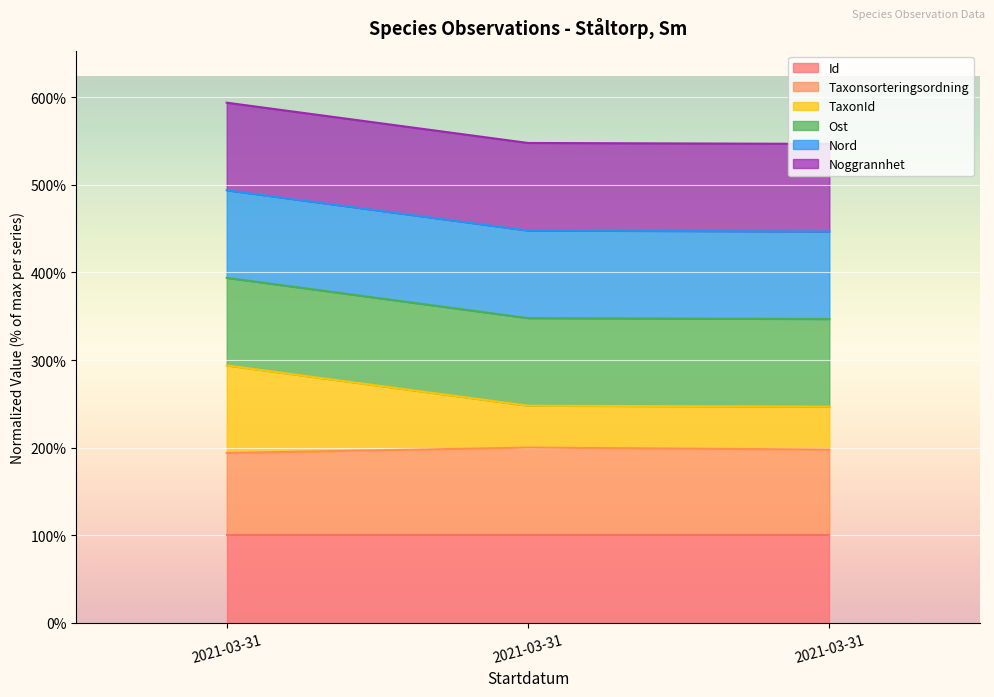

What is the sum of the Id values at 2021-03-31 (Stenporella) and 2021-03-31 (Tallticka)?

200.0